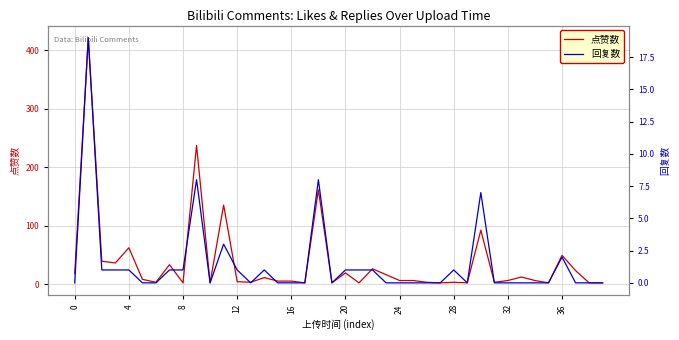

What is the highest value of the 点赞数 series?

421